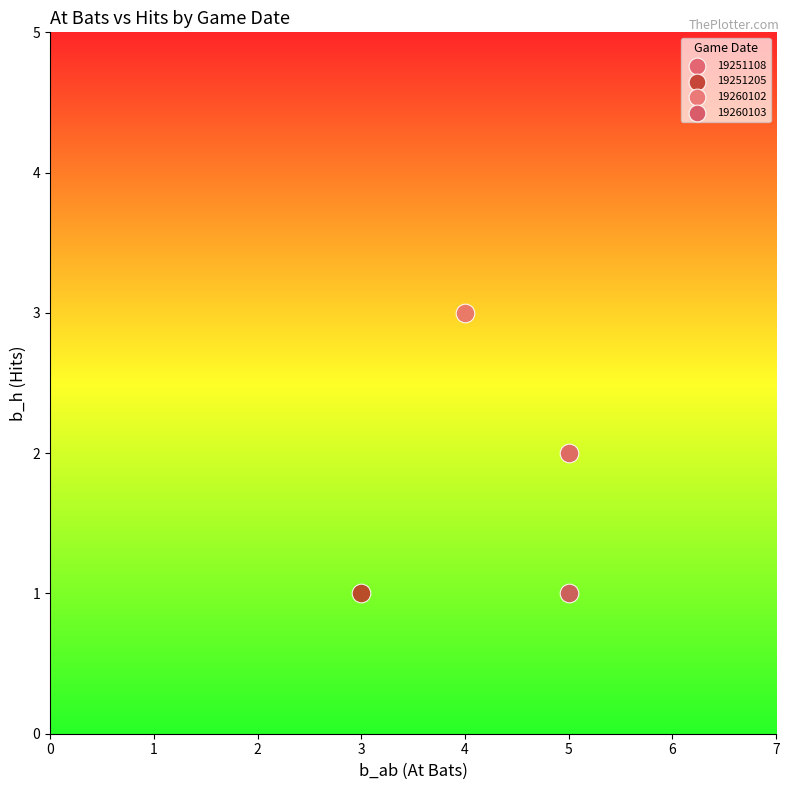

What are all the series names shown in the legend?

19251108, 19251205, 19260102, 19260103